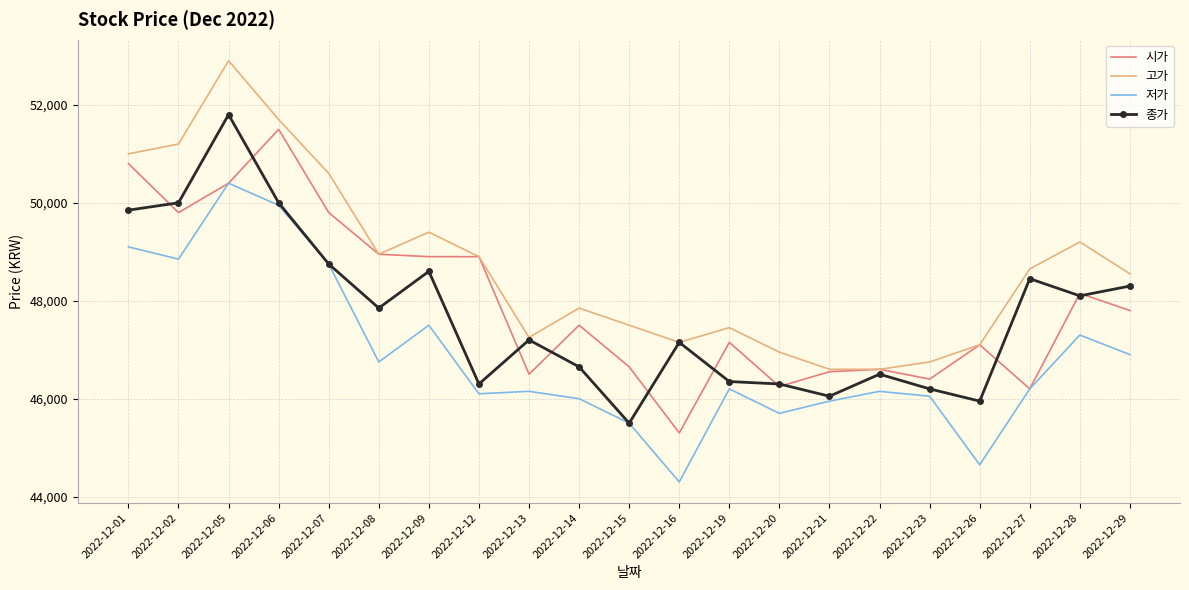

What are all the series names shown in the legend?

시가, 고가, 저가, 종가